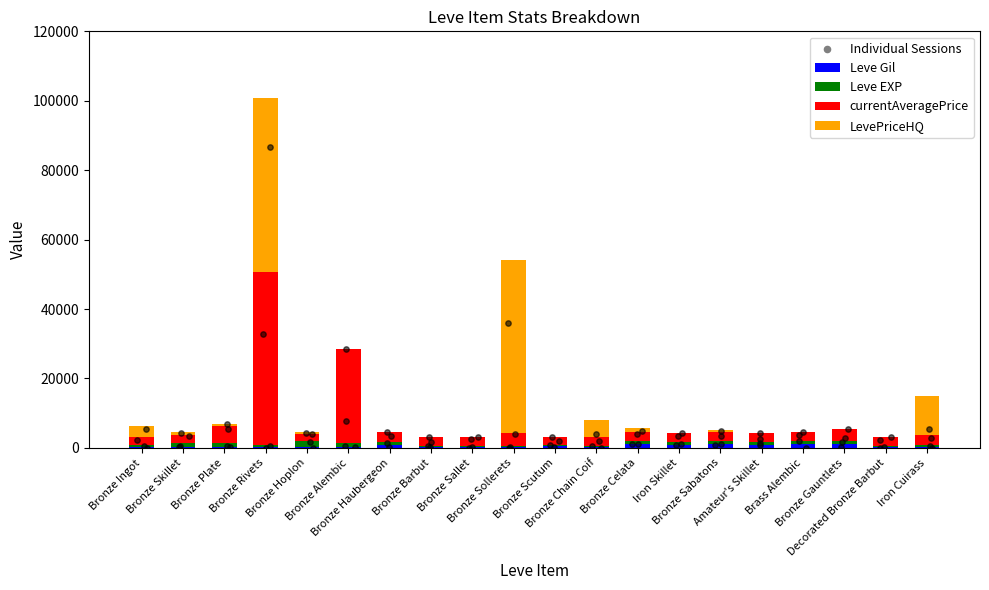

Which series reaches the maximum Y coordinate?

currentAveragePrice